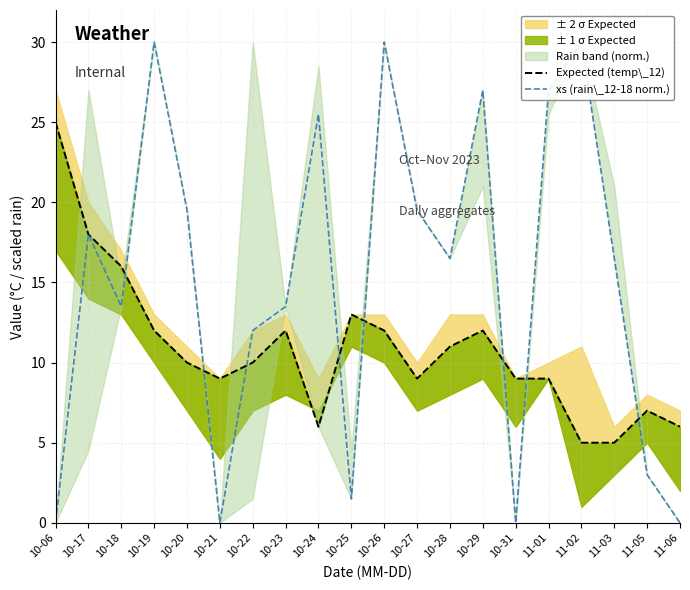

Rank the series by their average value, from highest to lowest.

xs (rain\_12-18 norm.), Expected (temp\_12)